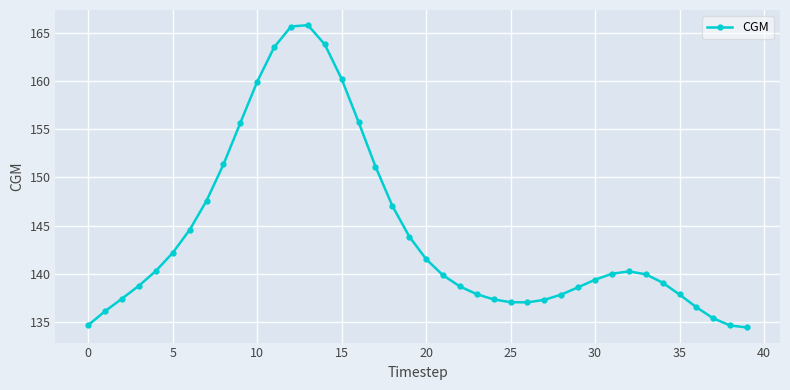

What is the difference between the maximum and minimum values?

31.4